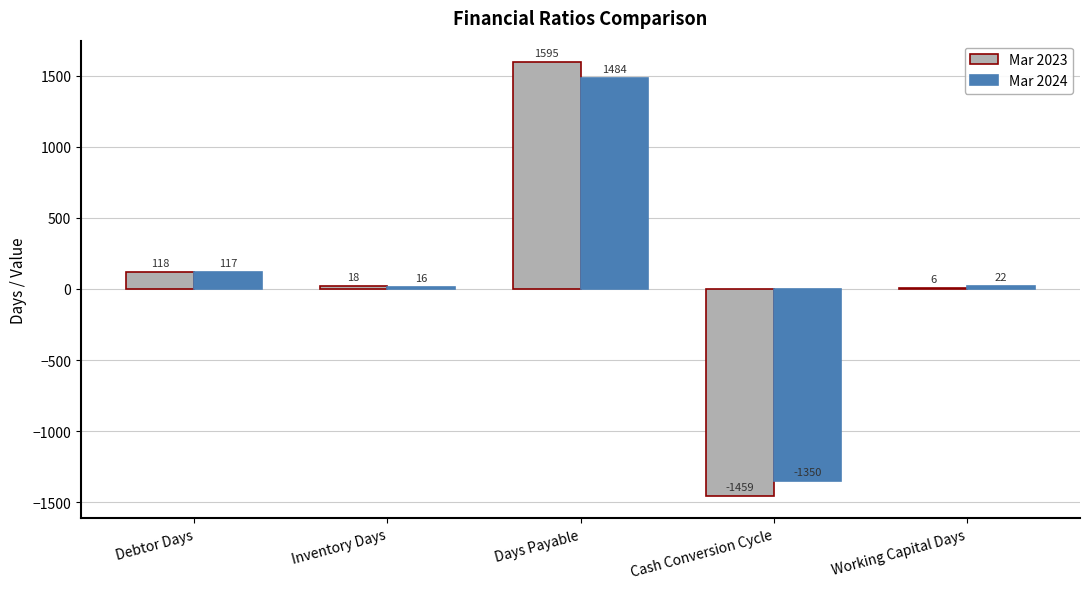

Which series has the largest total across all categories?

Mar 2024